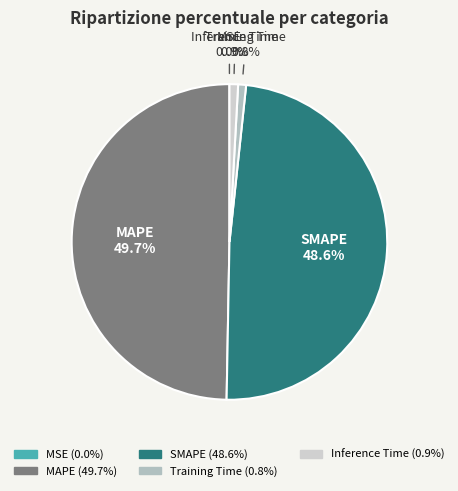

What is the largest slice in the pie chart?

MAPE